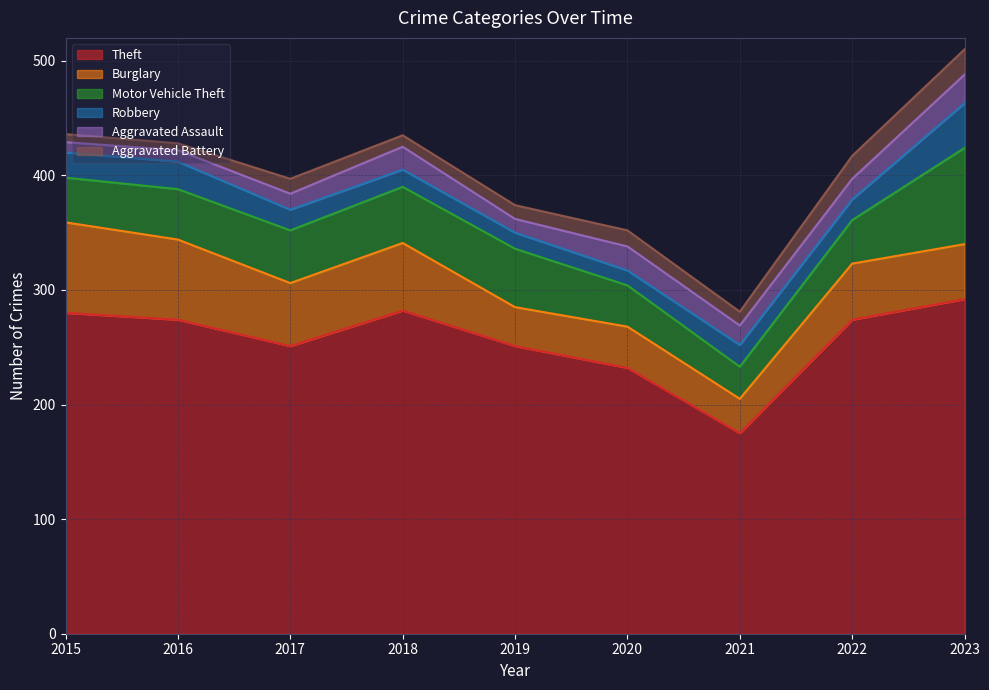

What is the sum of all Theft values?

2311